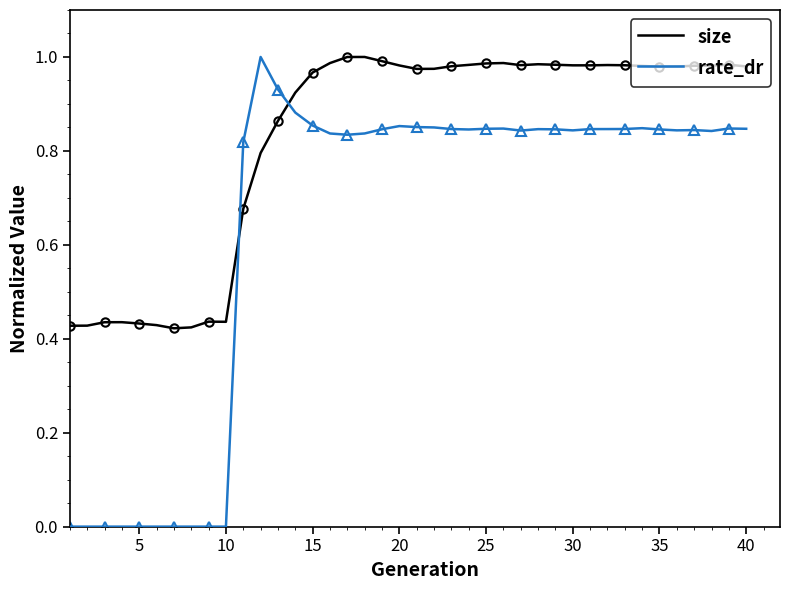

What is the difference between the maximum and minimum values in the rate_dr series?

1.0